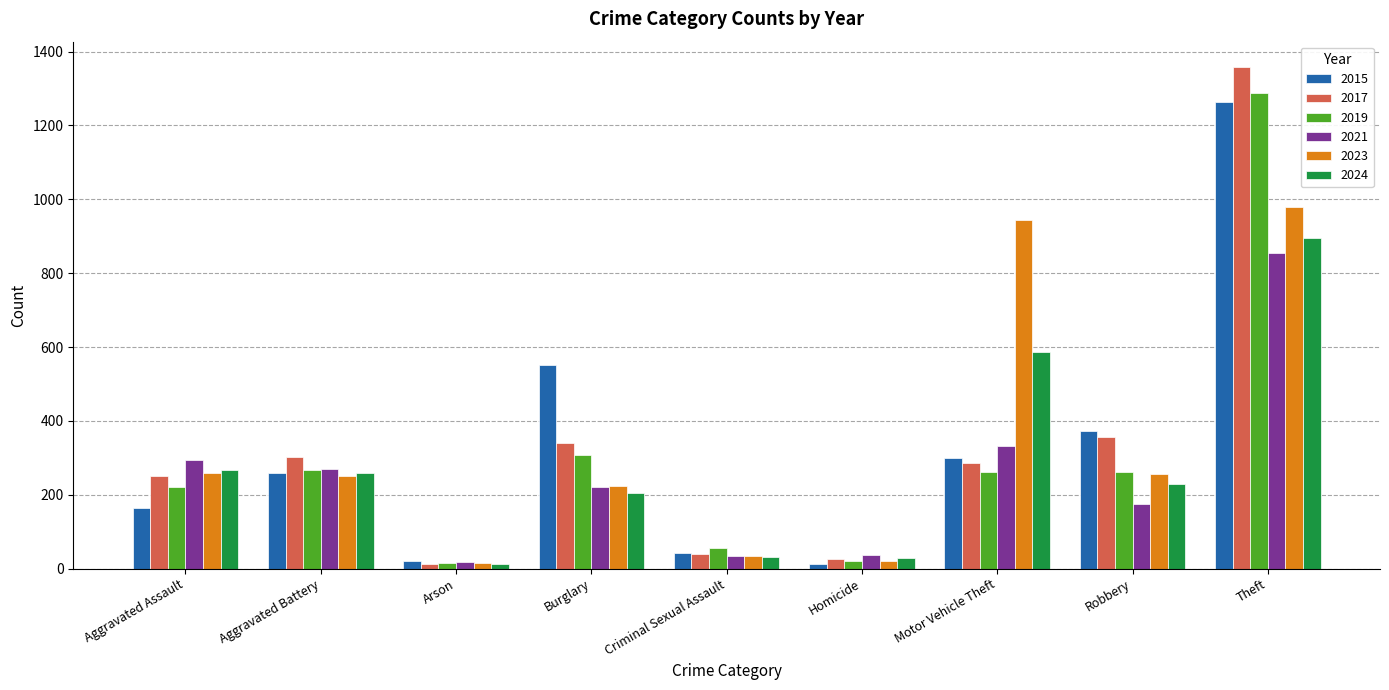

Is it true that 2021 equals 155 at Aggravated Assault?

False